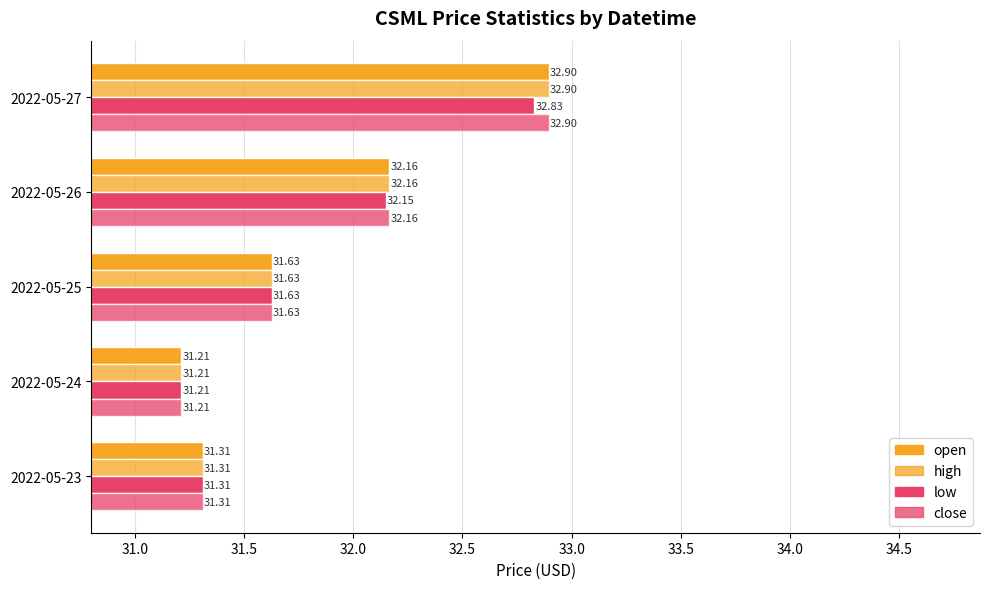

What is the average value of the close series?

31.8